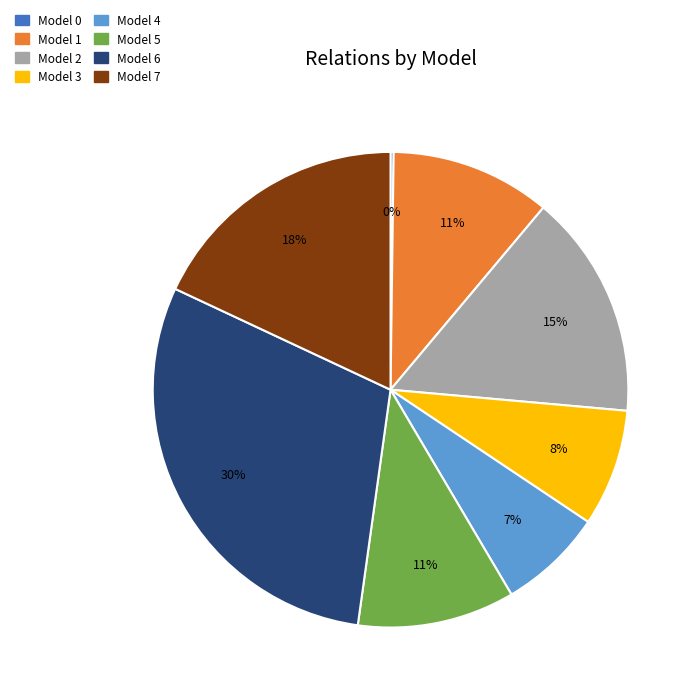

Does any single category account for the majority?

No